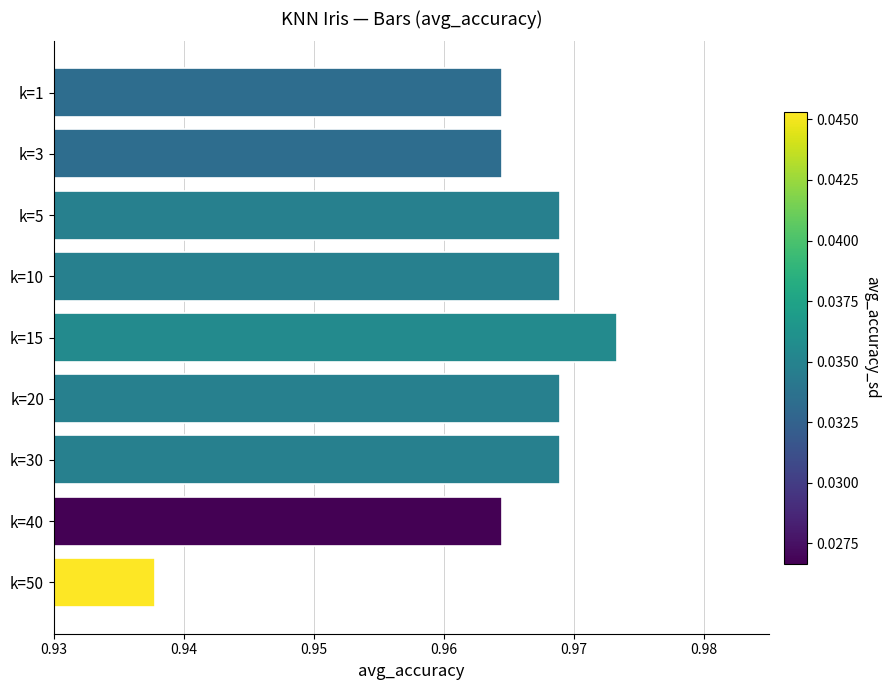

How many values are between 0 and 1?

9